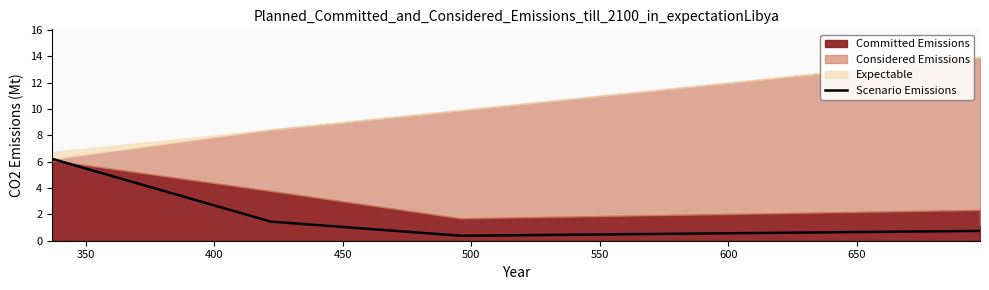

Which has a higher value, 450 or 500?

450